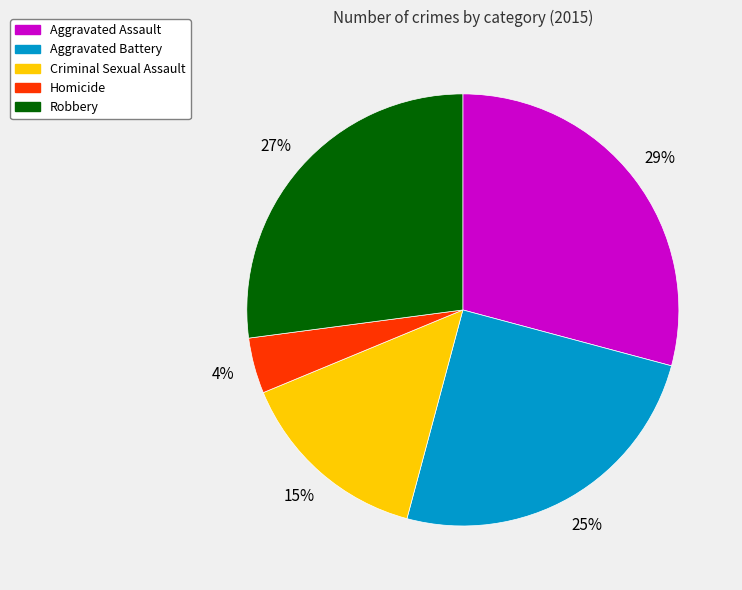

Approximately how many times larger is the value at Aggravated Battery compared to Criminal Sexual Assault?

1.7